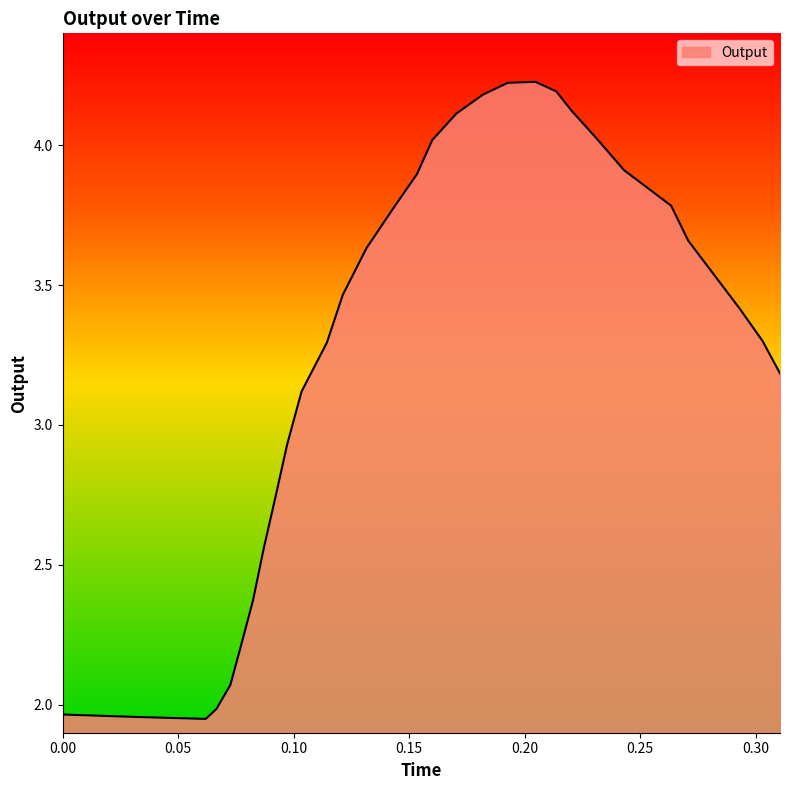

What is the difference between the maximum and minimum values?

2.3